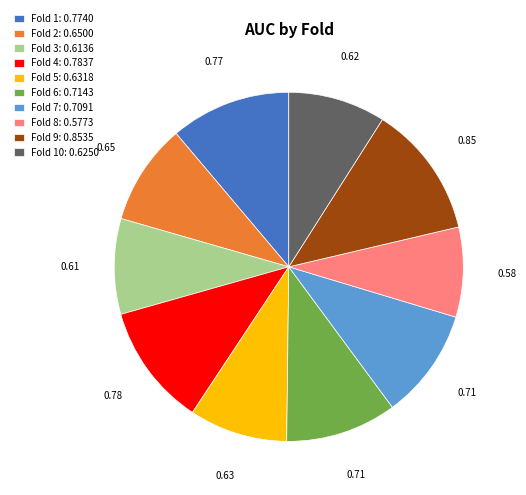

Is there any slice that represents more than half of the pie?

No